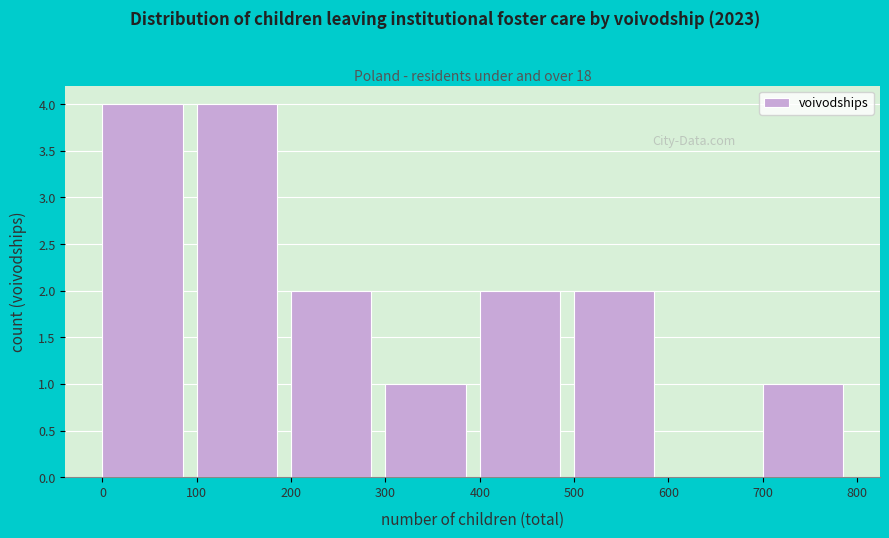

How tall is the bar that spans 300 to 400 on the x-axis? The values are not printed on the chart, so give them approximately, as read against the axis.

1